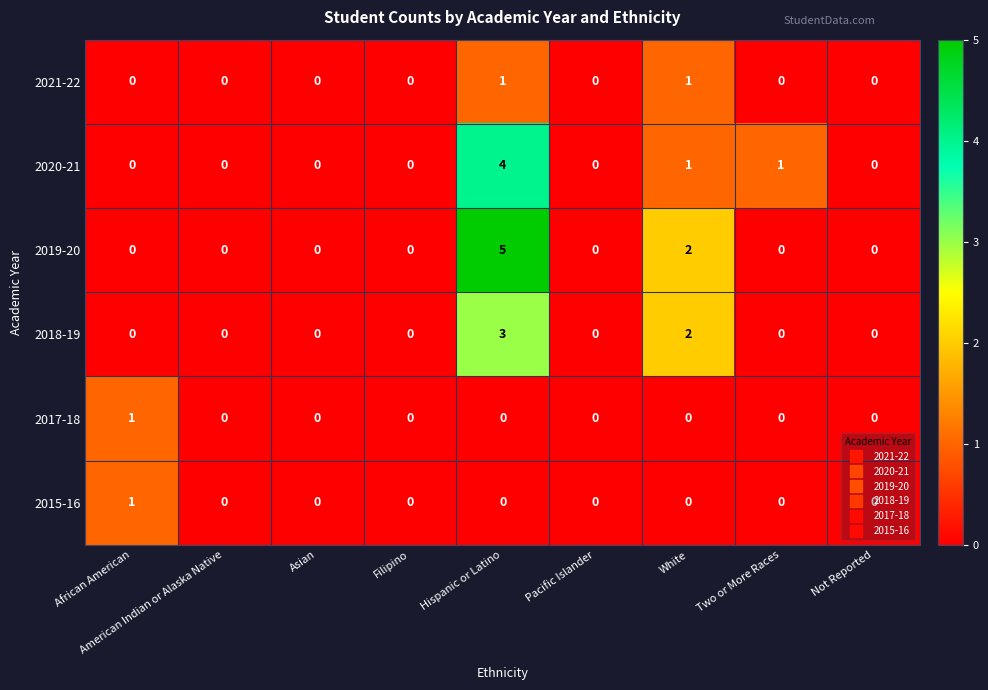

Count the number of categories in the chart.

9